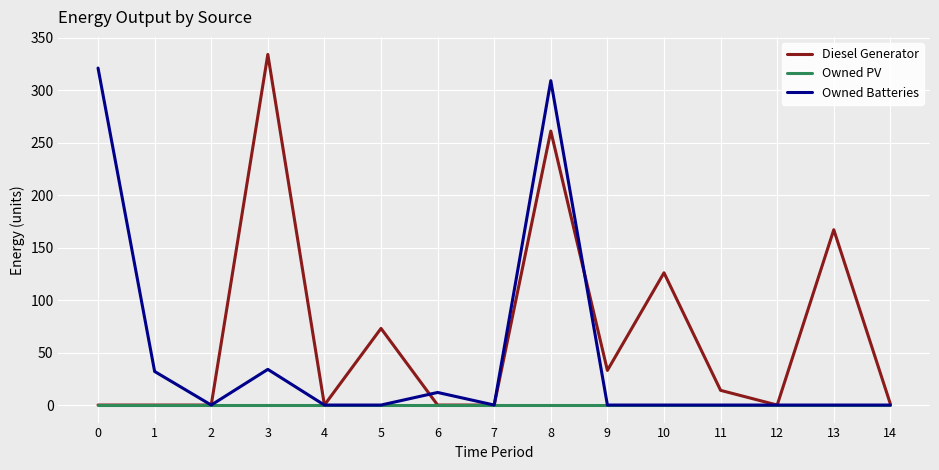

At 8, list the series in order from largest to smallest.

Owned Batteries, Diesel Generator, Owned PV